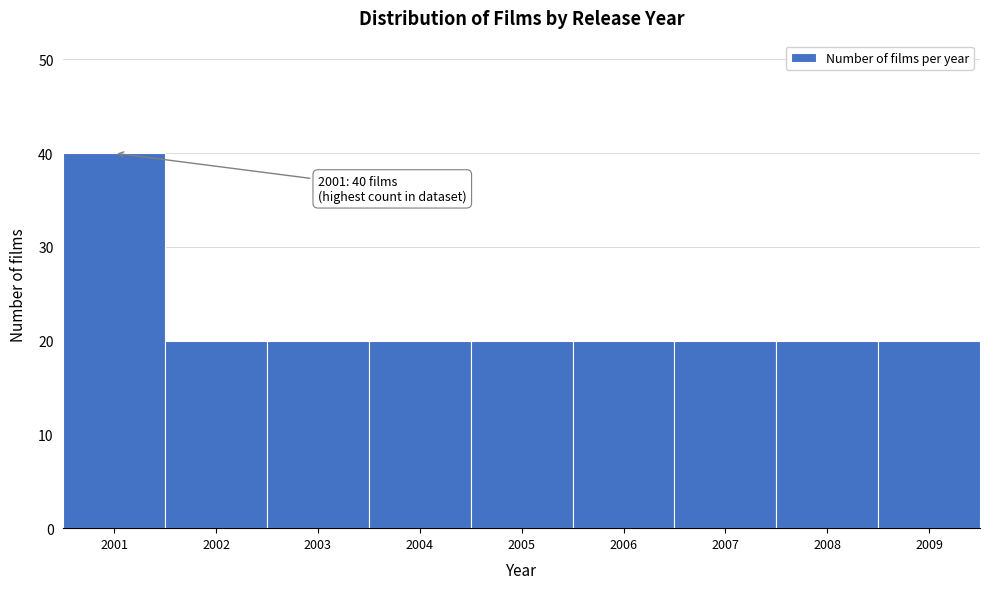

Reading right to left, list all the values displayed in this chart.

20	20	20	20	20	20	20	20	40